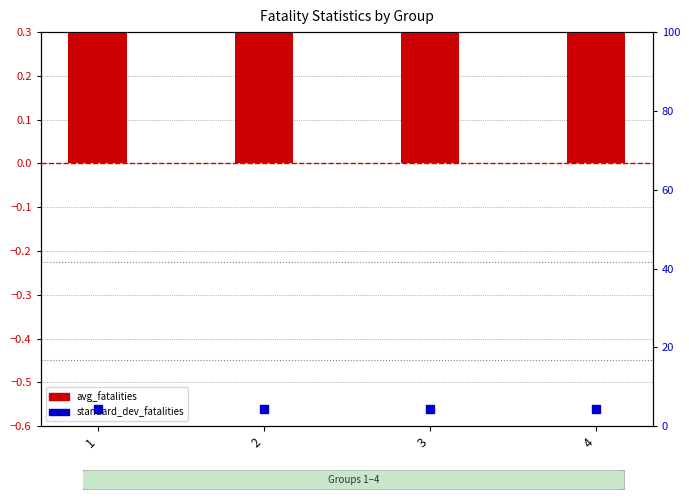

What is the total value across all series at 1?

5.8